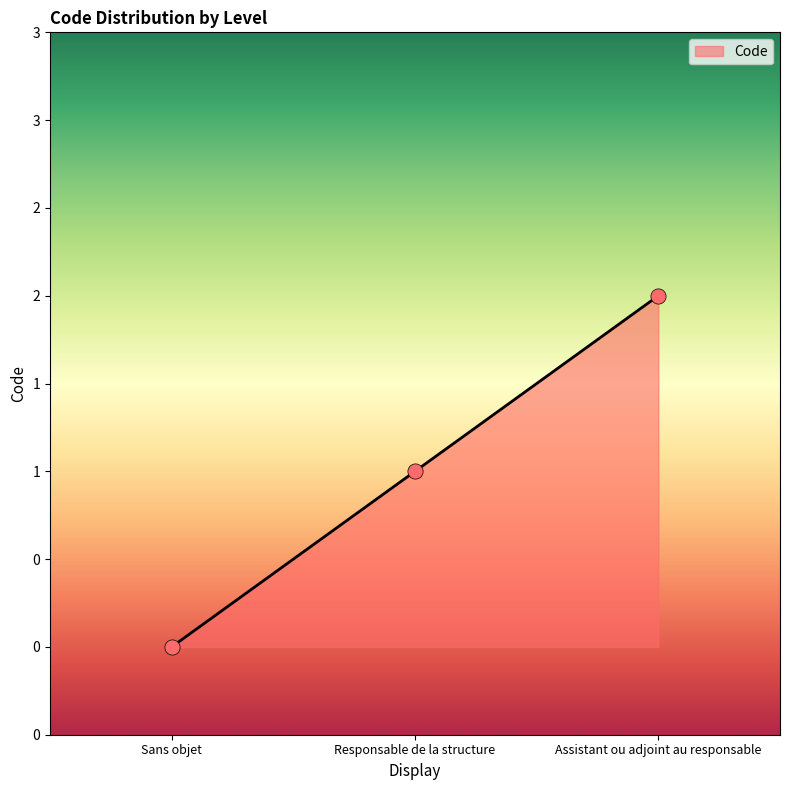

Between Assistant ou adjoint au responsable and Responsable de la structure, which is larger?

Assistant ou adjoint au responsable